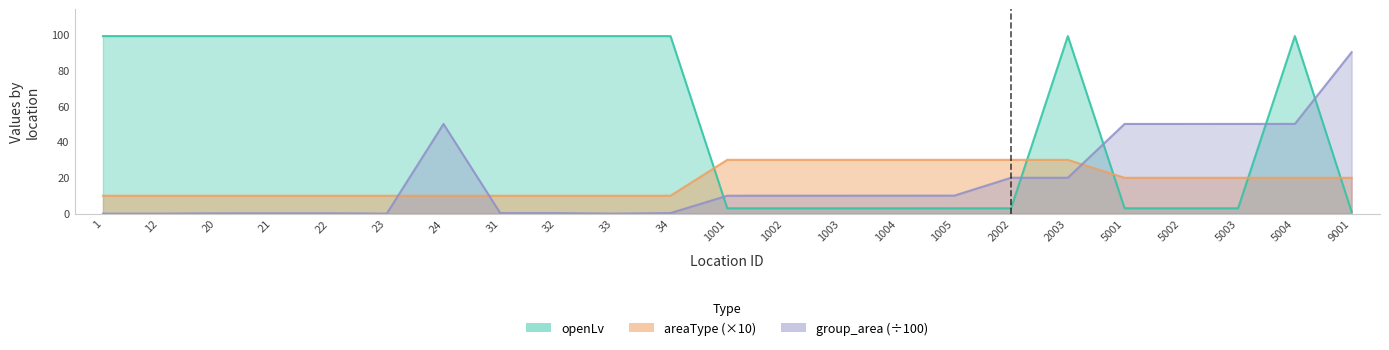

How many values in the areaType series are below 20?

11